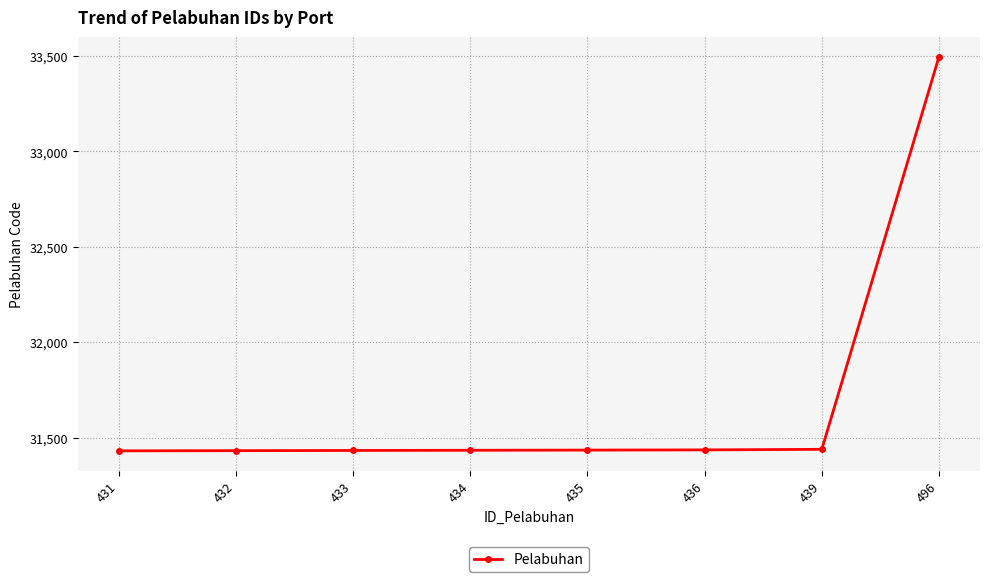

Which label corresponds to the largest value in the chart?

496